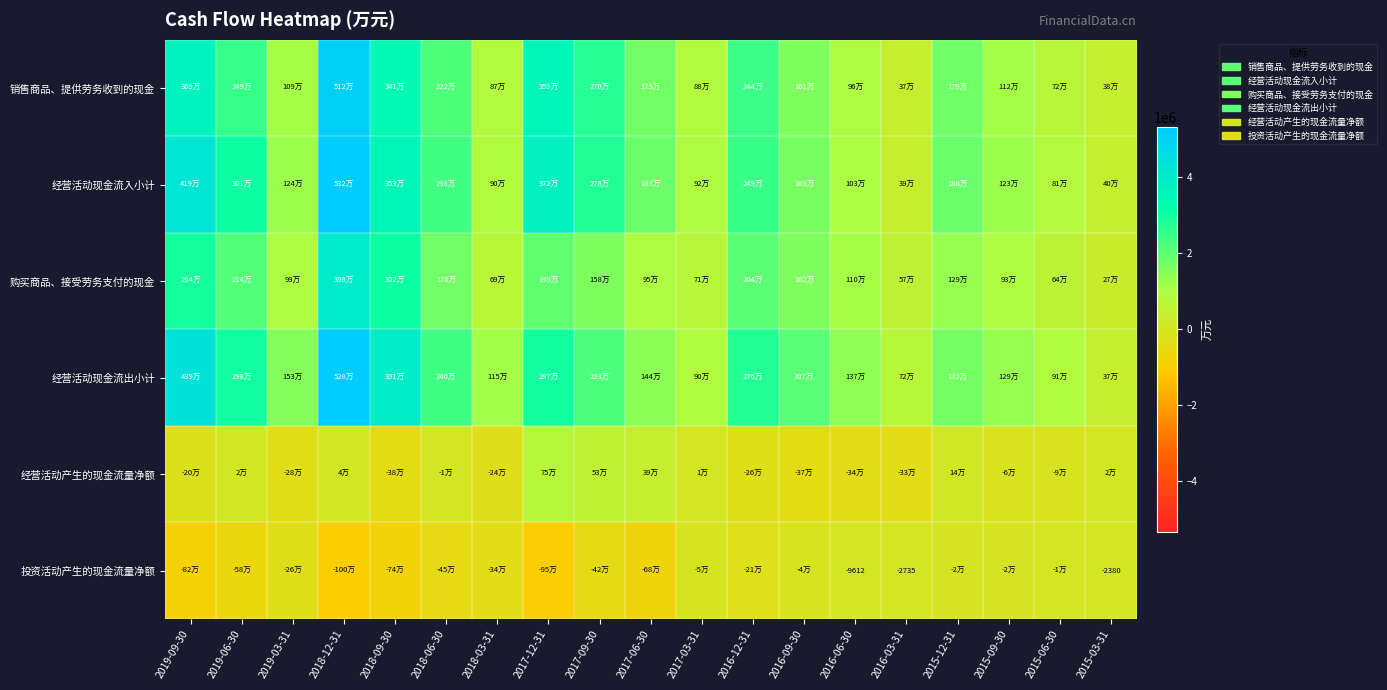

What is the spread (max minus min) of values at 2019-06-30?

3603694